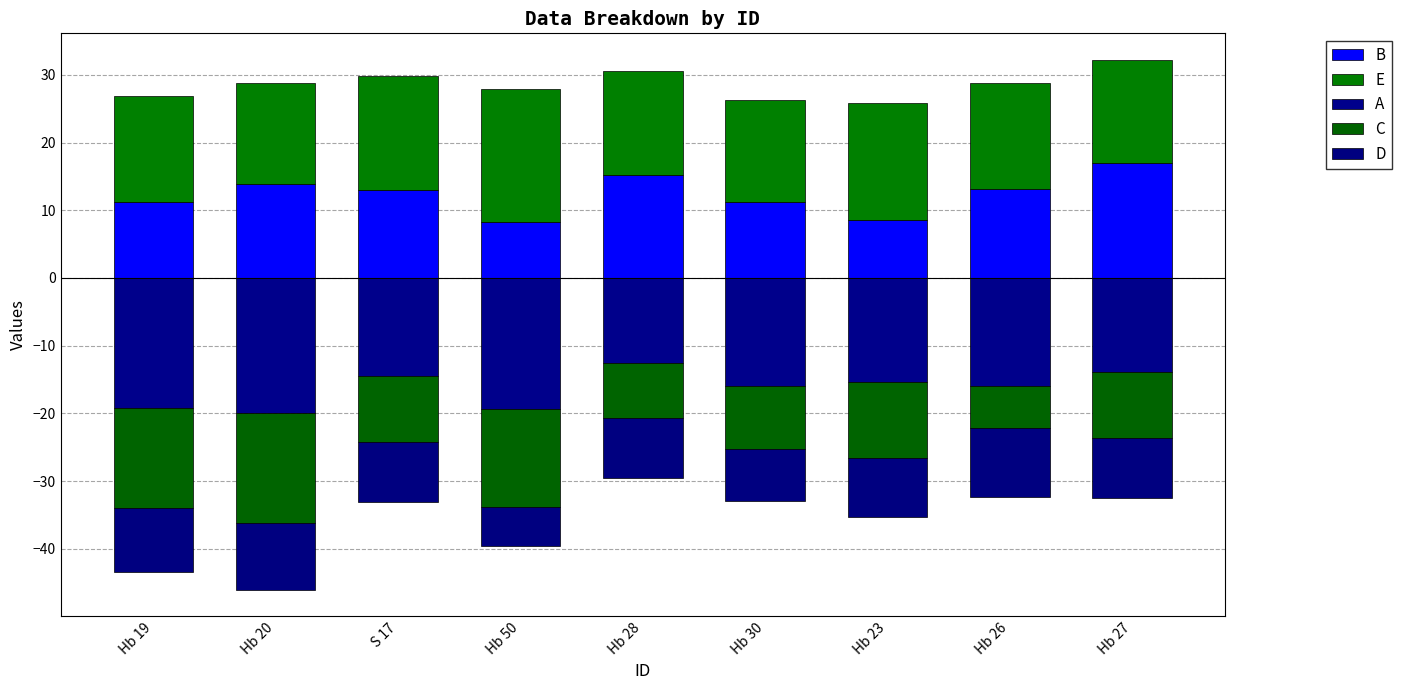

What is the label of the 8th bar from the right?

Hb 20